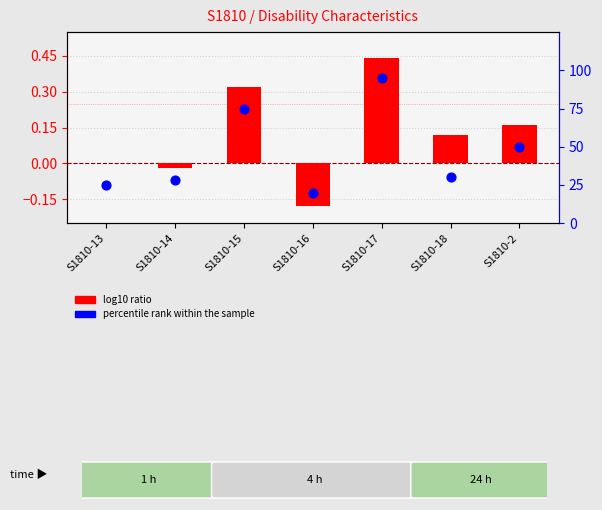

Which series contains the highest Y value?

percentile rank within the sample